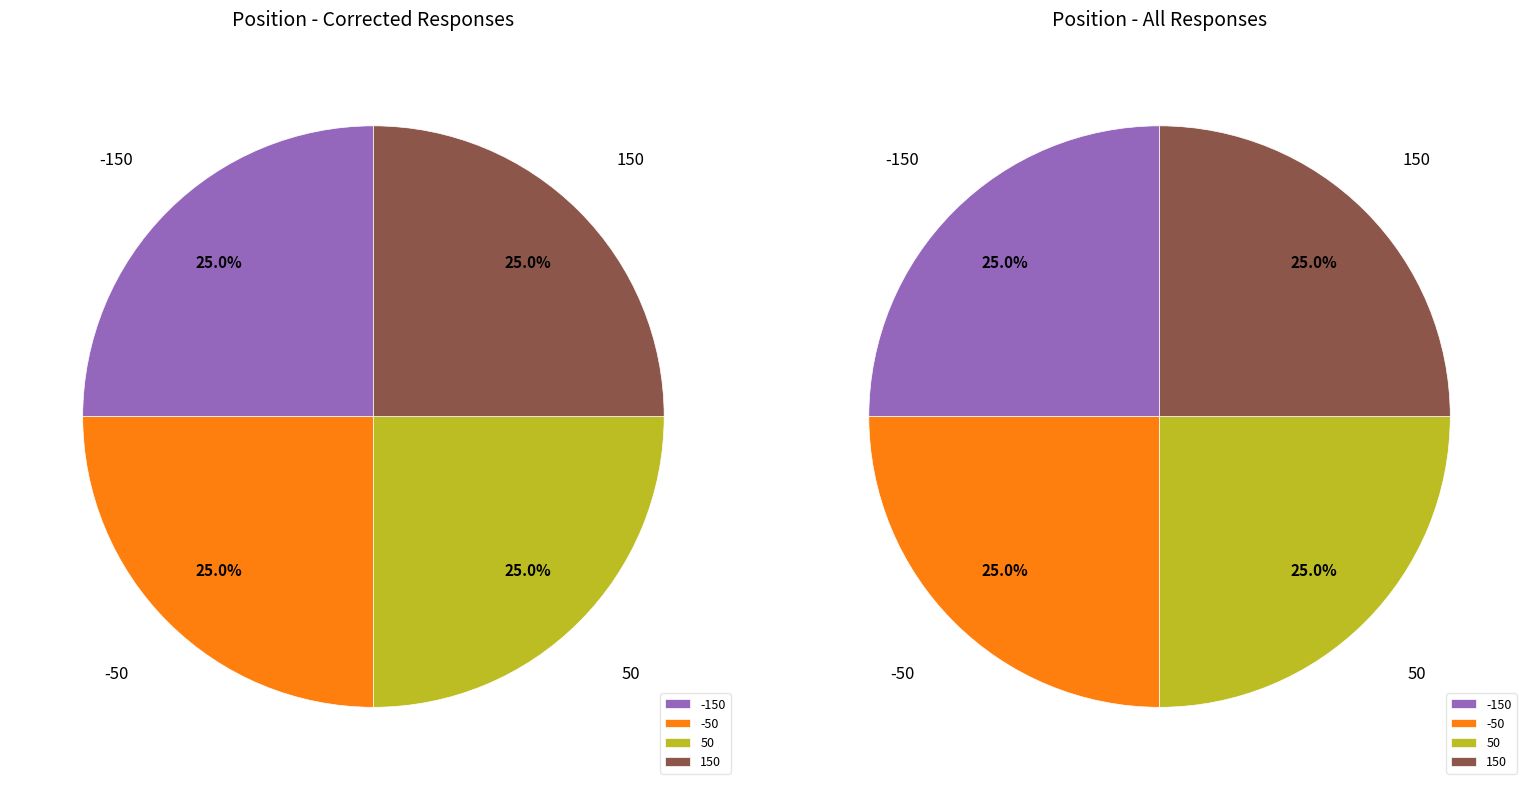

What is the smallest slice in the pie chart?

150